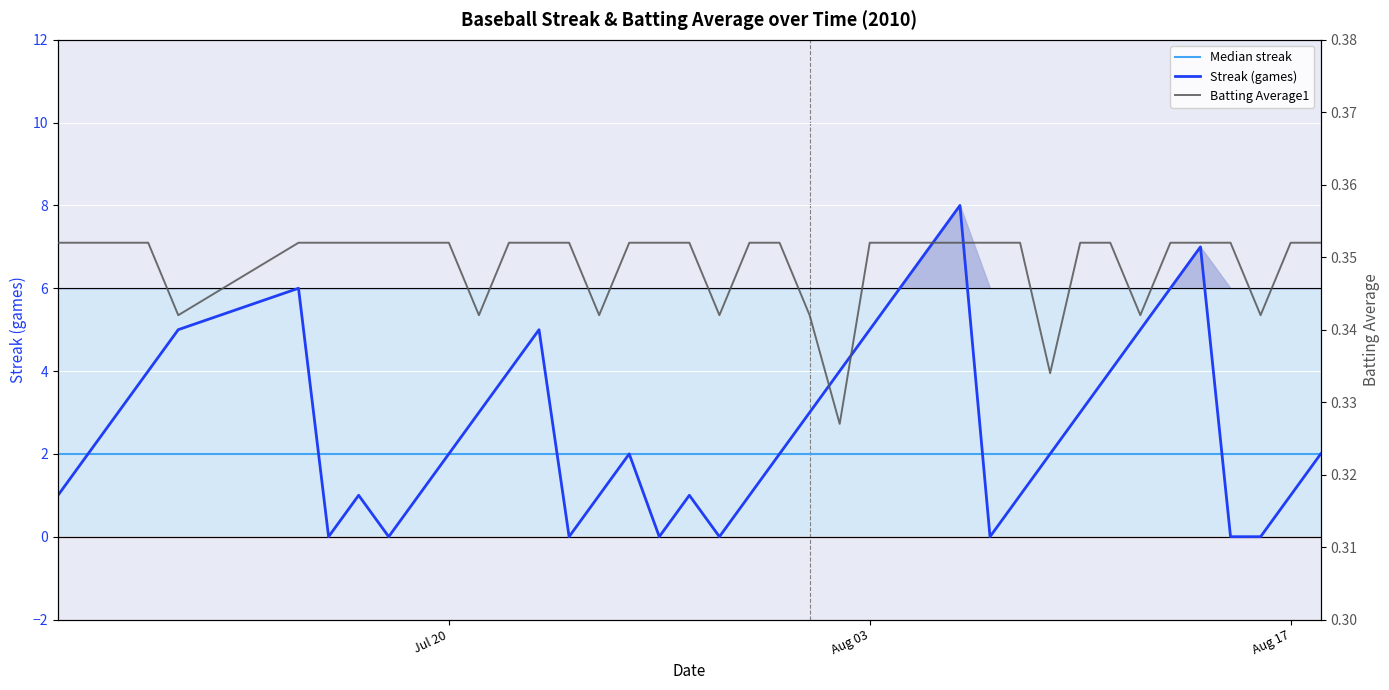

In Streak, how many points are lower than both neighbors (excluding endpoints)?

6